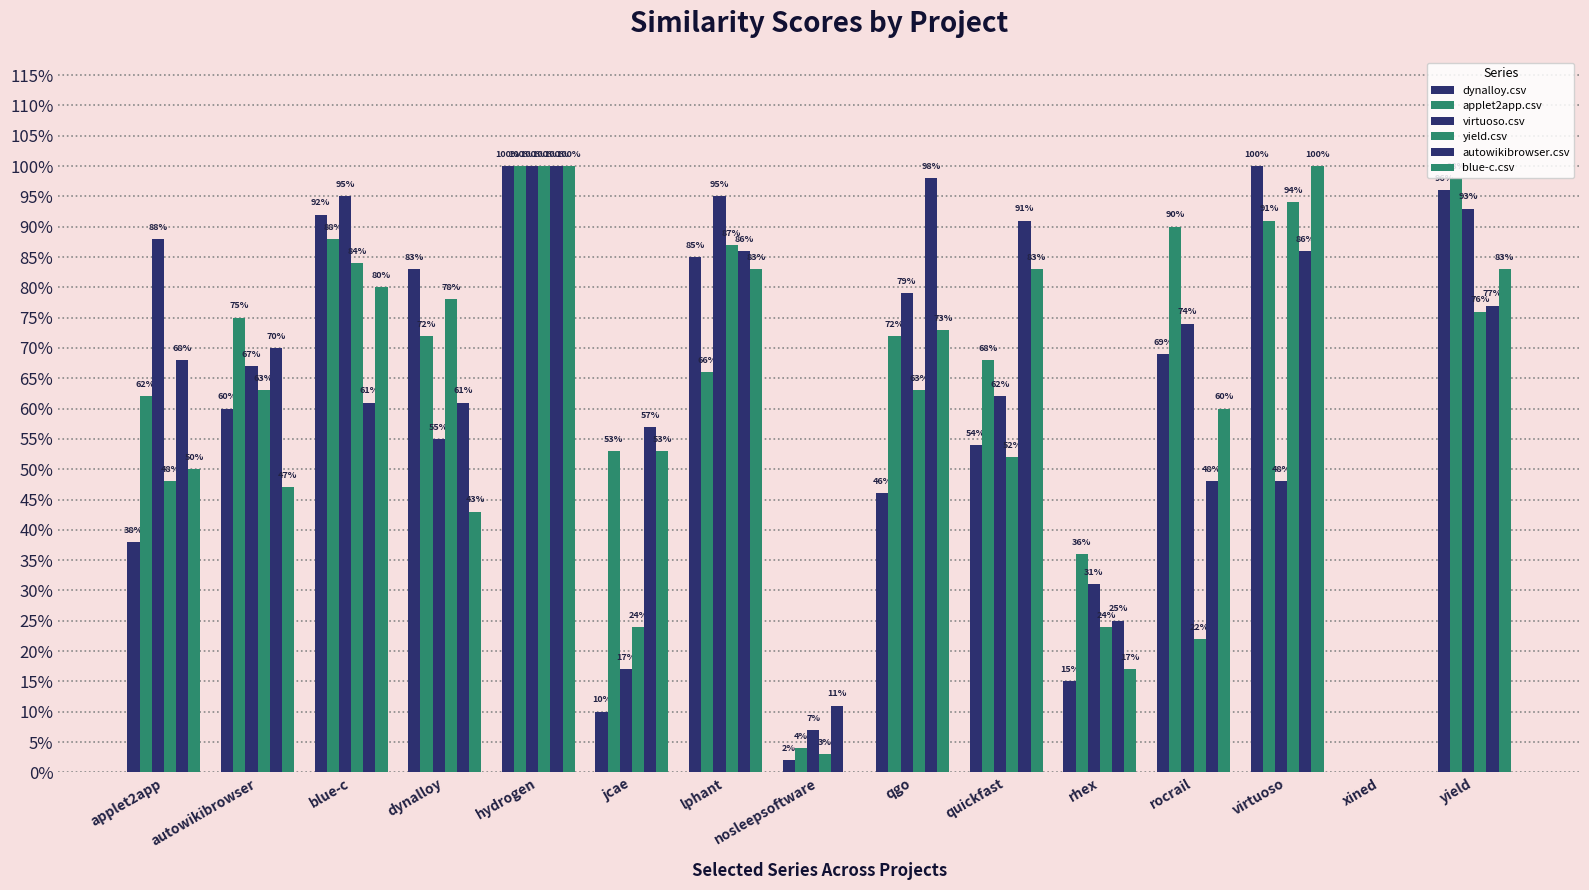

The value of virtuoso.csv at applet2app is 0.9. True or false?

True